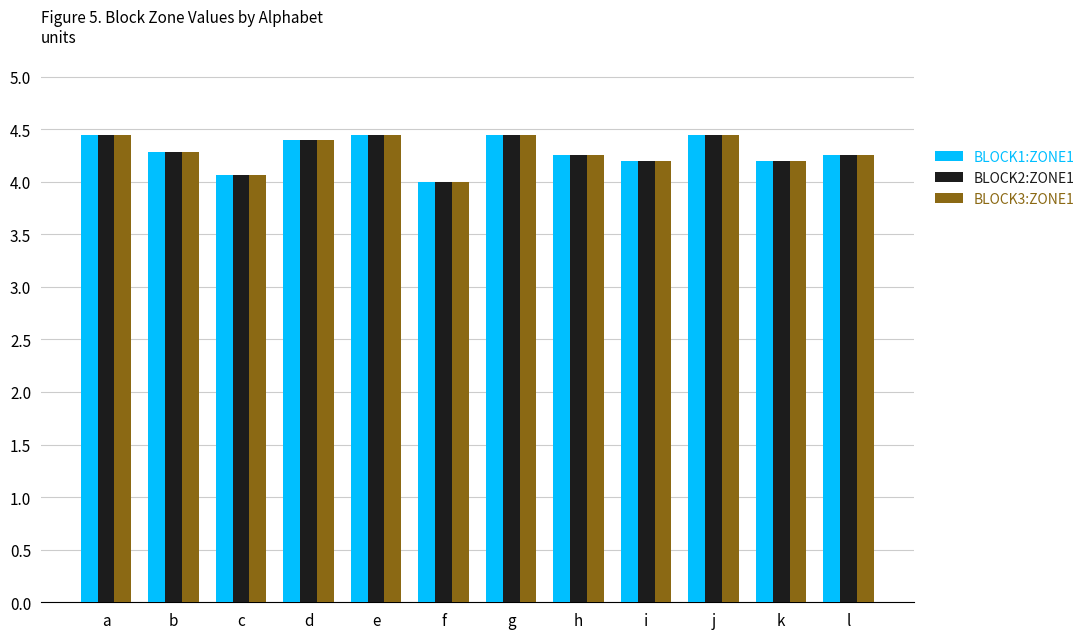

Is the value of BLOCK2:ZONE1 at a greater than the value of BLOCK3:ZONE1 at h?

Yes